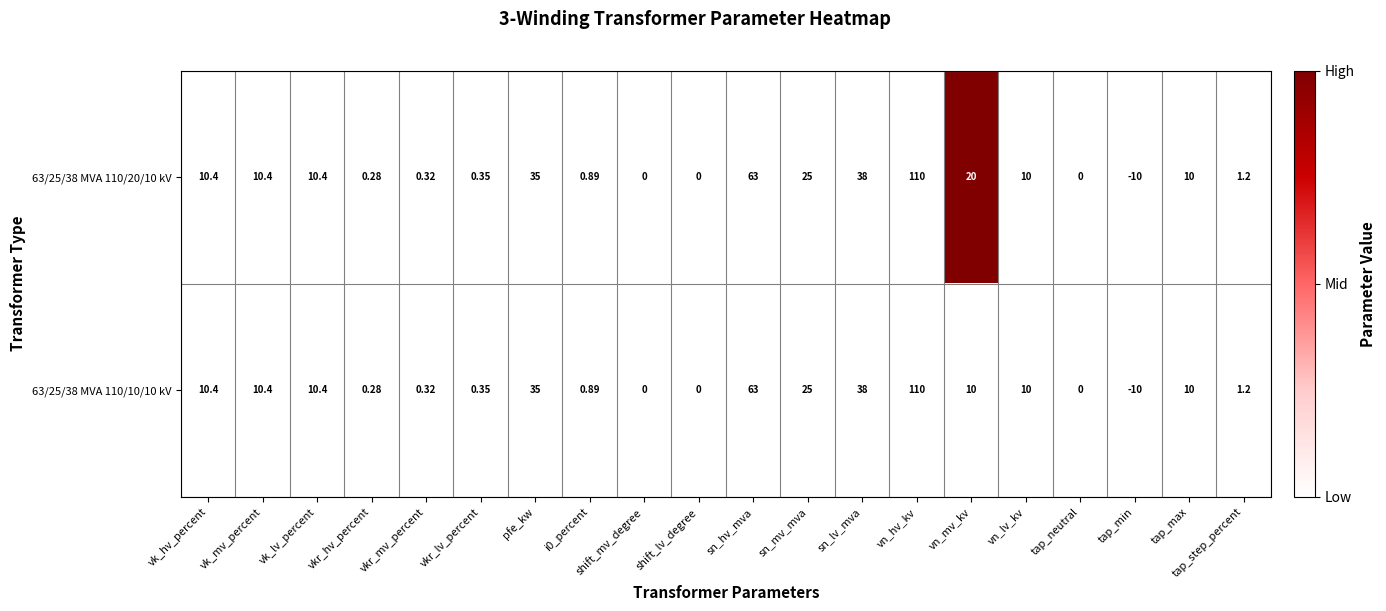

At which label is 63/25/38 MVA 110/10/10 kV closest to 50?

sn_lv_mva